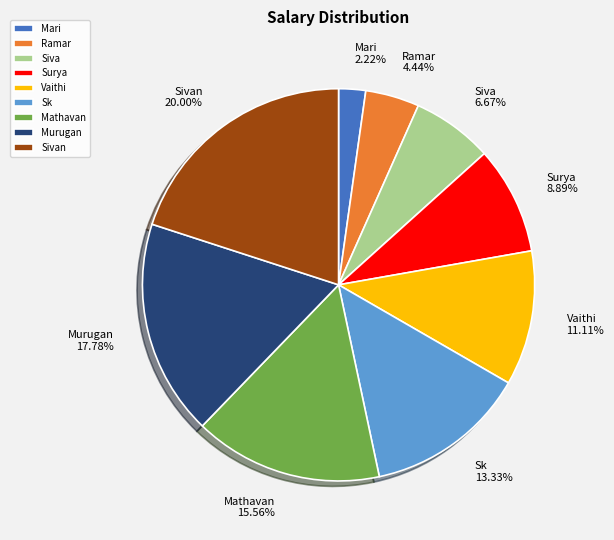

Is it true that Mathavan is 26% of the pie?

False